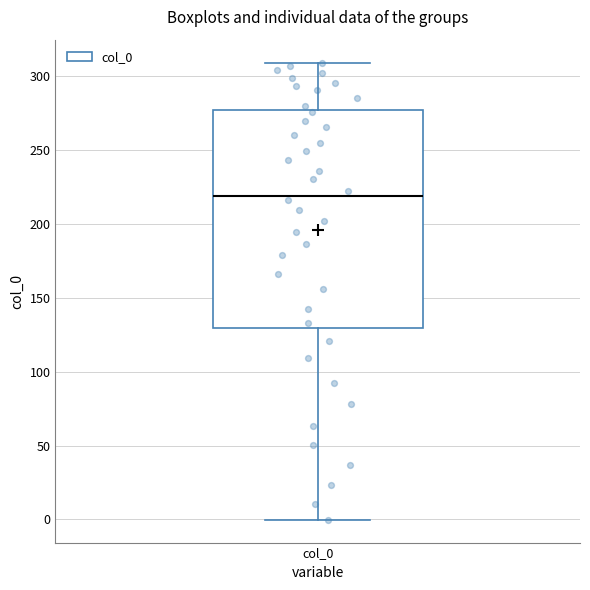

Where does the upper whisker of the box for col_0 end on the y-axis? The values are not printed on the chart, so give them approximately, as read against the axis.

310